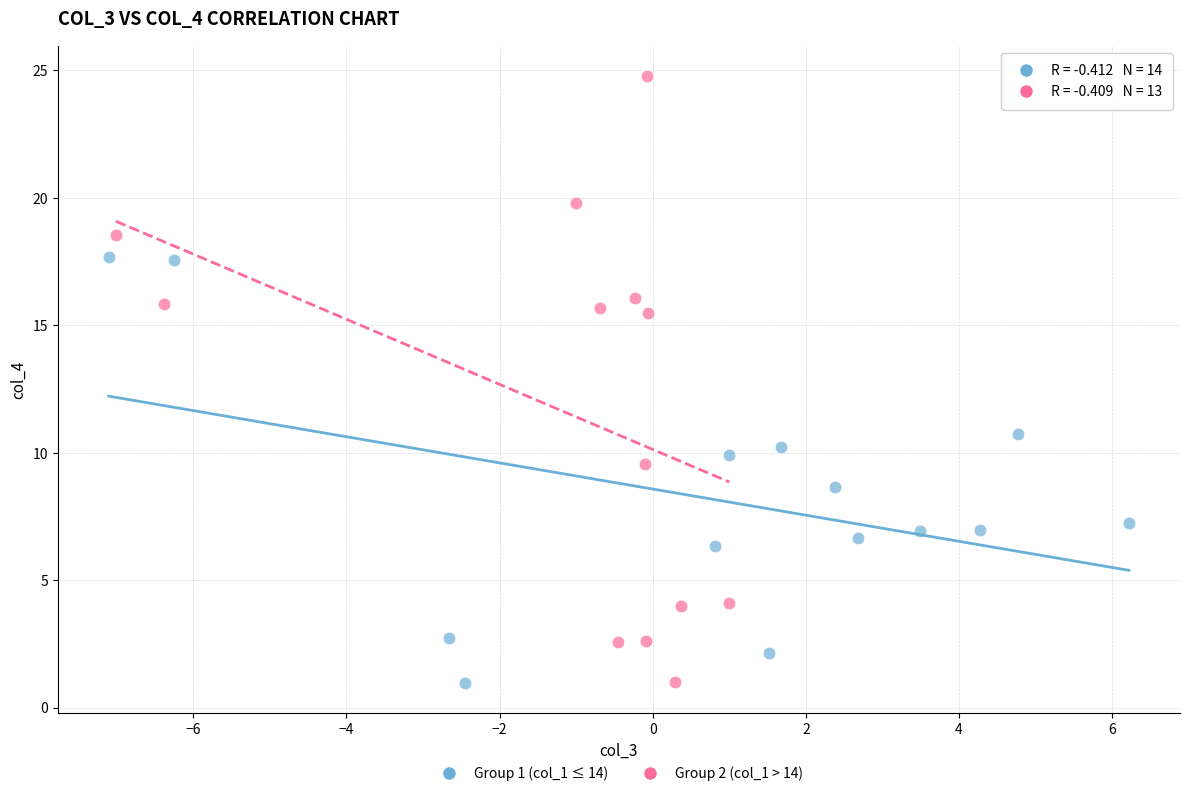

Which series reaches the maximum Y coordinate?

Group 2 (col_1 > 14)